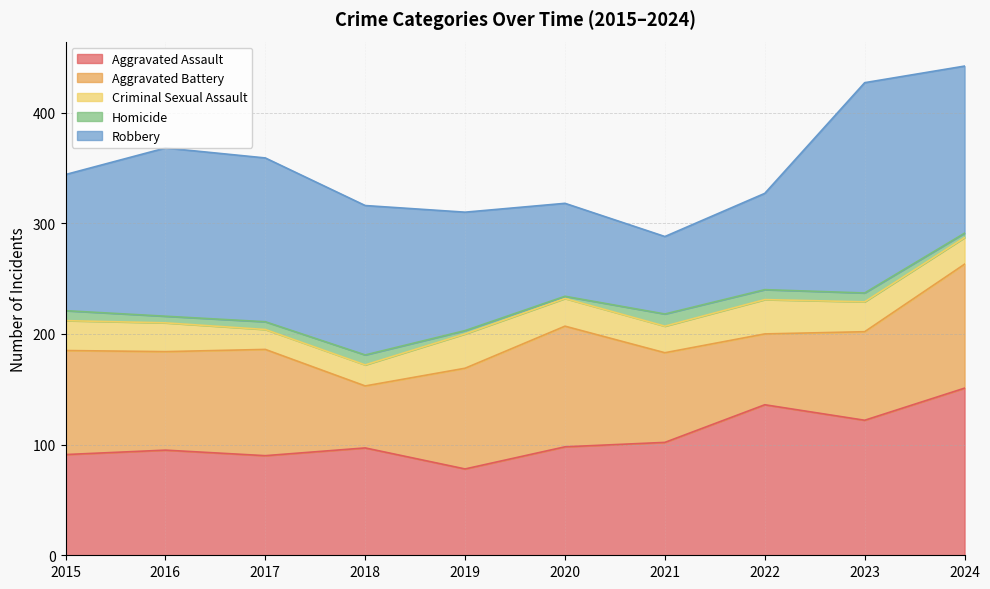

The value of Homicide at 2018 is 14. True or false?

False